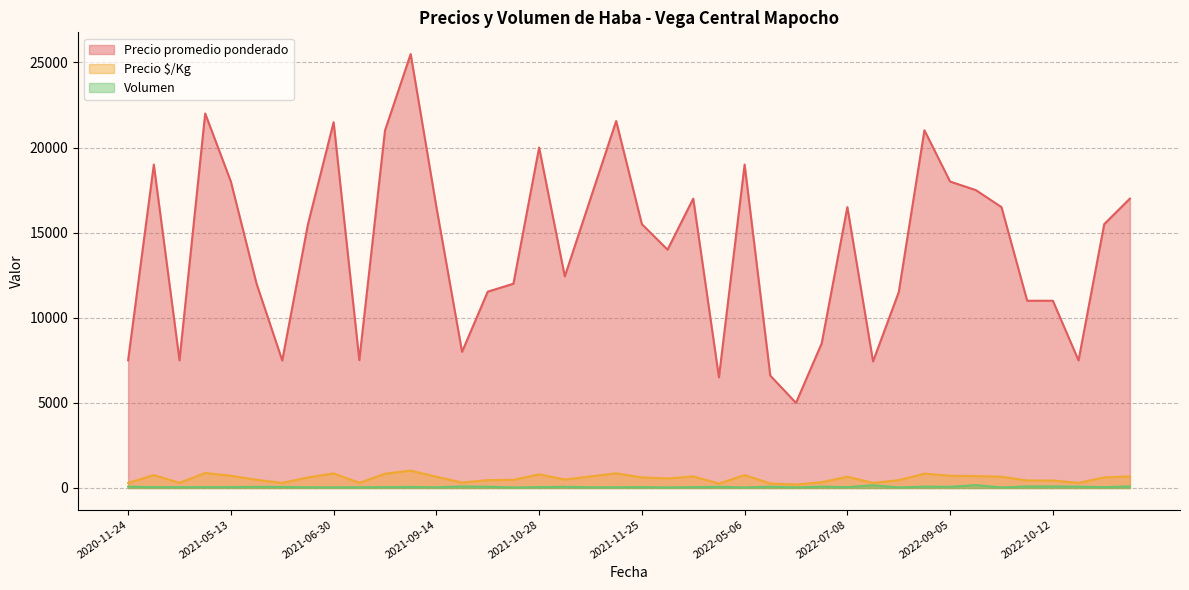

How many lines are shown in the chart?

3